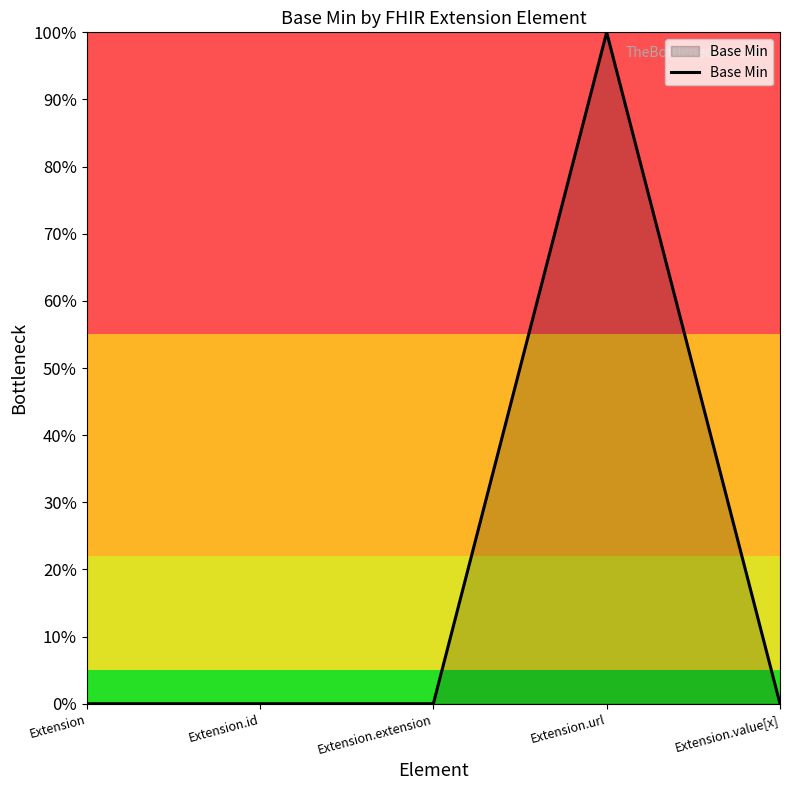

Does the chart display data point markers on the line(s)?

No